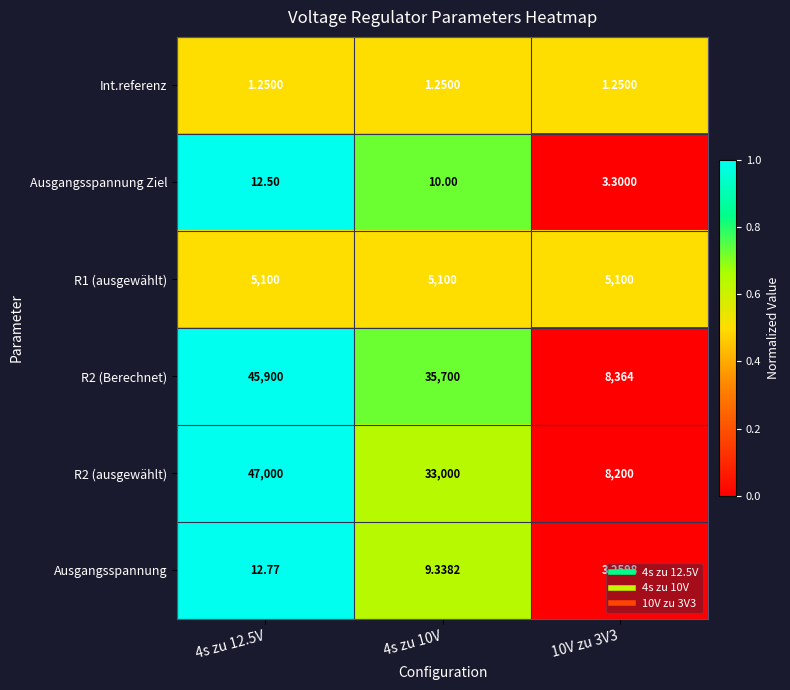

What is the total value across all series at 10V zu 3V3?

21671.8